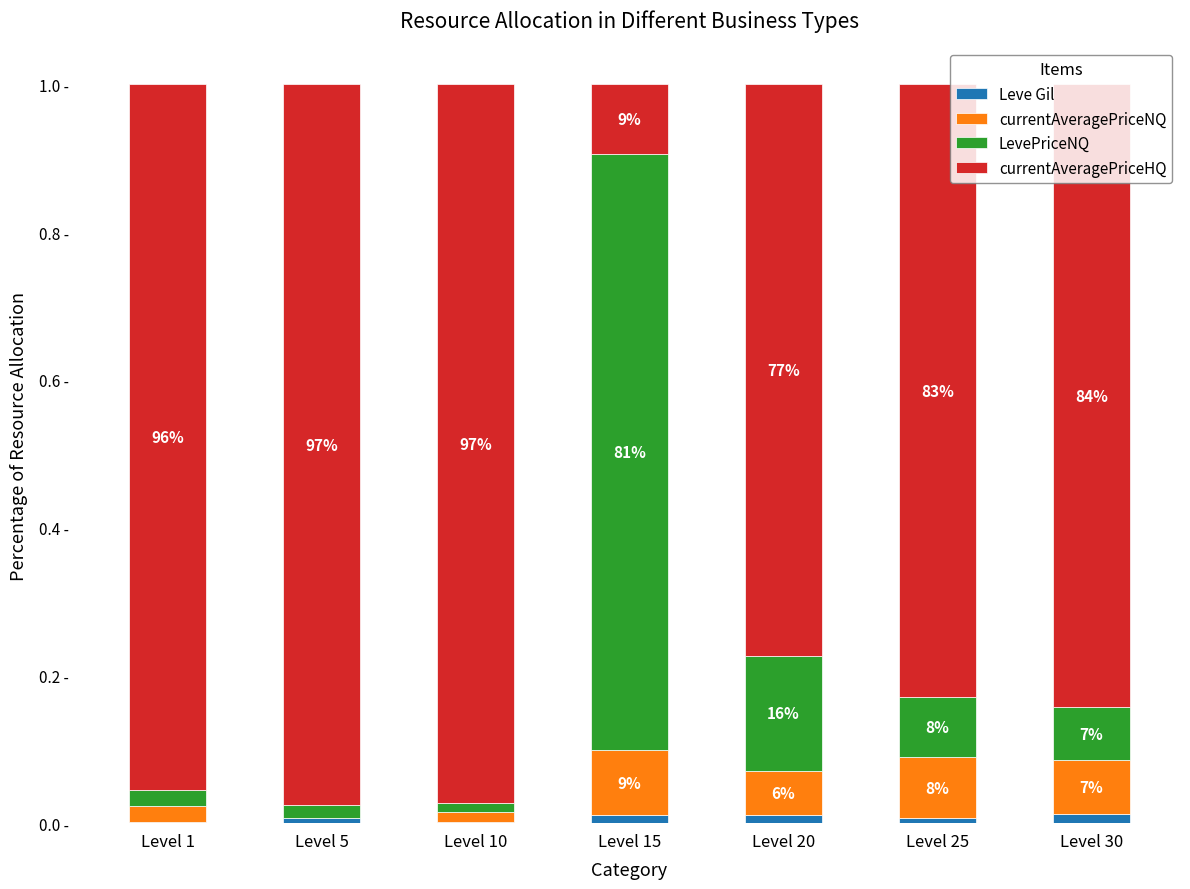

What are all the series names shown in the legend?

Leve Gil, currentAveragePriceNQ, LevePriceNQ, currentAveragePriceHQ